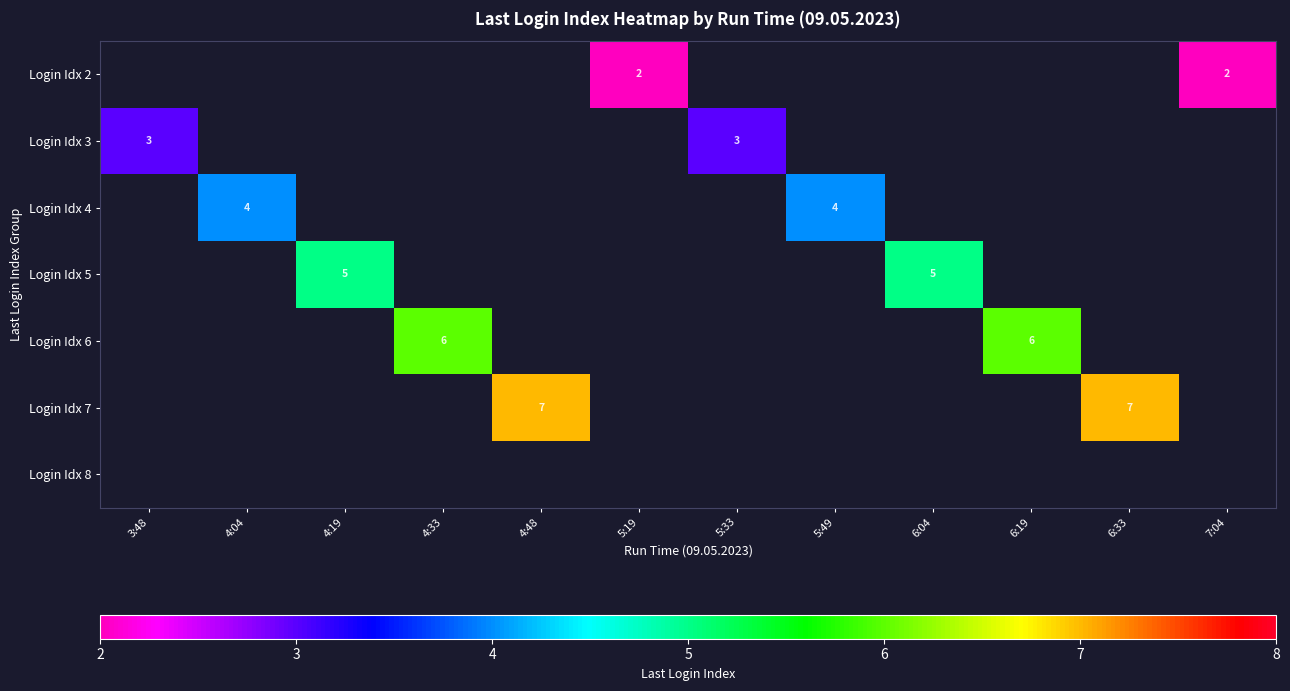

True or false: Login Idx 6 has a value of 2 at 6:19.

False